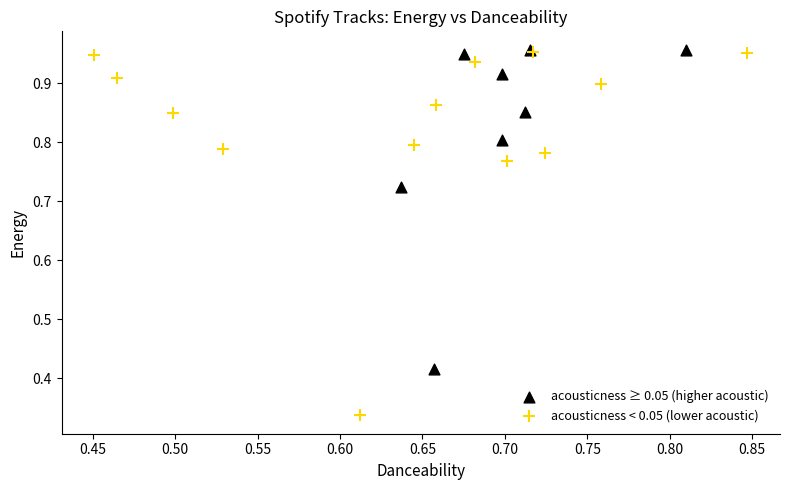

Which series reaches the minimum Y coordinate?

acousticness < 0.05 (lower acoustic)